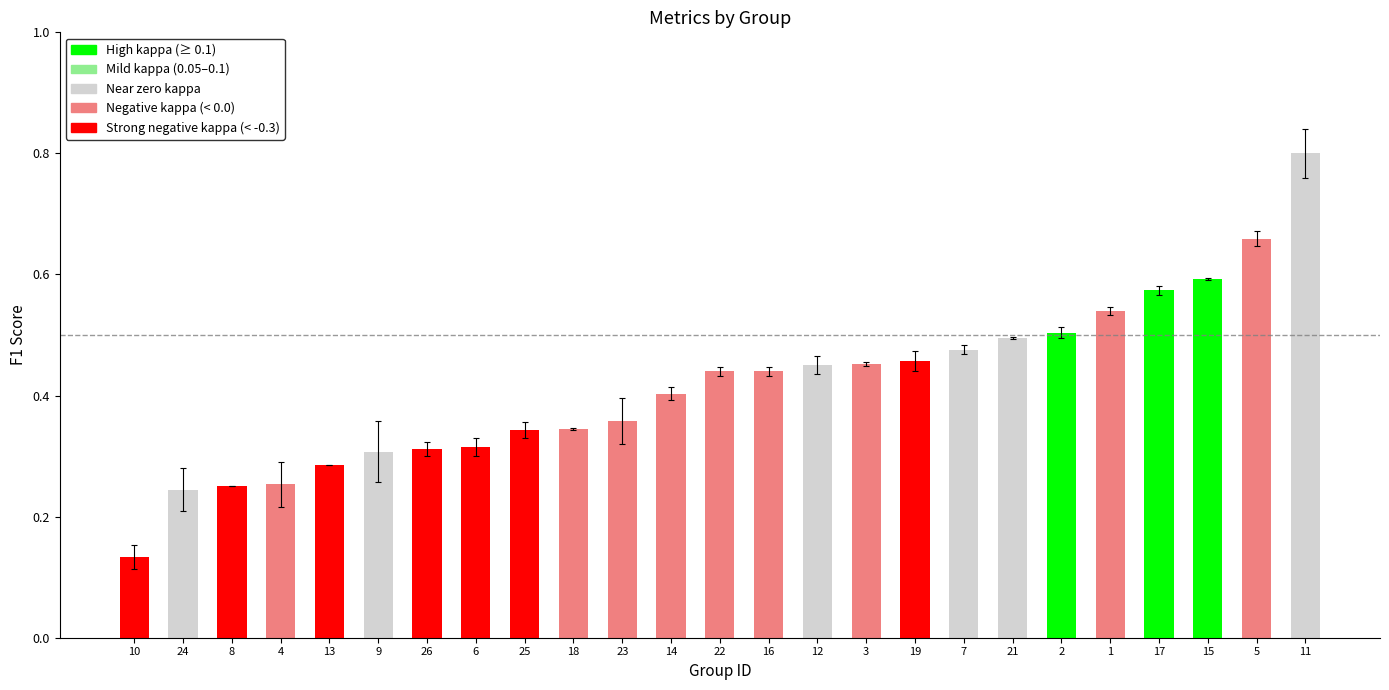

The value at 21 is 0.3. True or false?

False